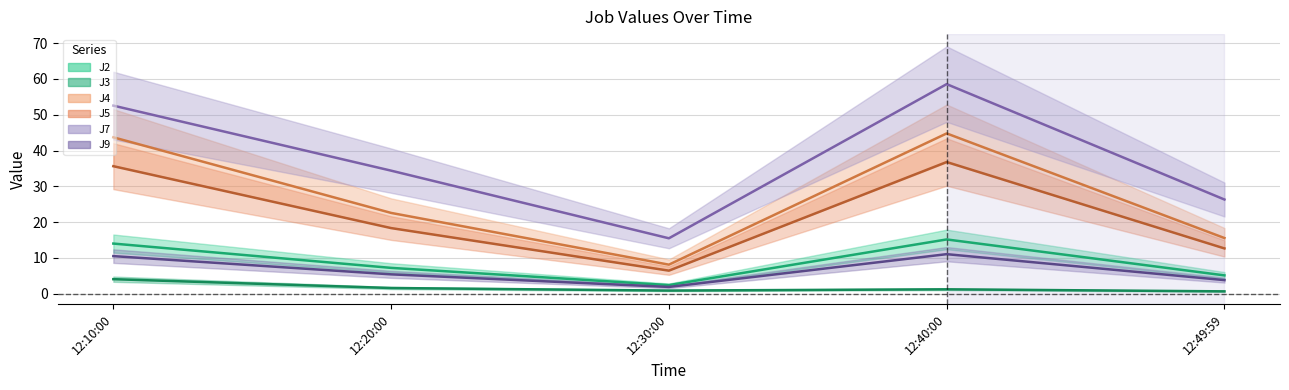

Does the chart display data point markers on the line(s)?

No